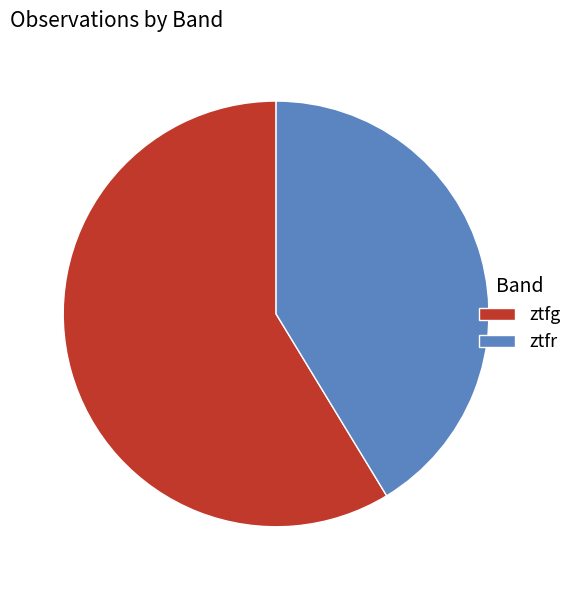

What is the largest slice in the pie chart?

ztfg